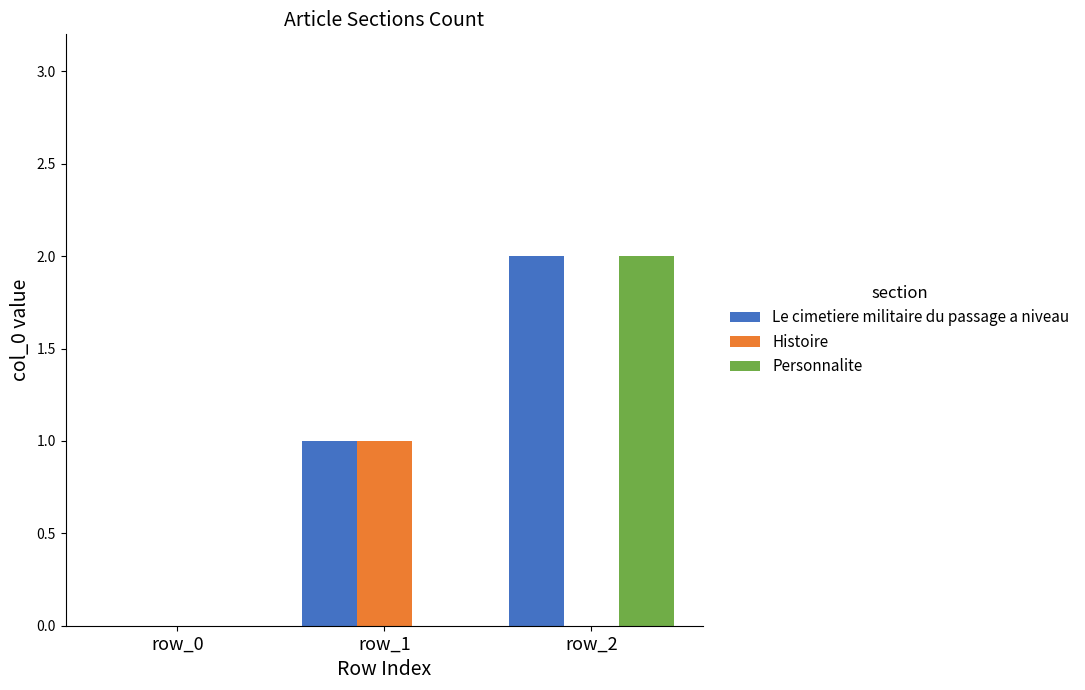

How many groups of bars are there?

3